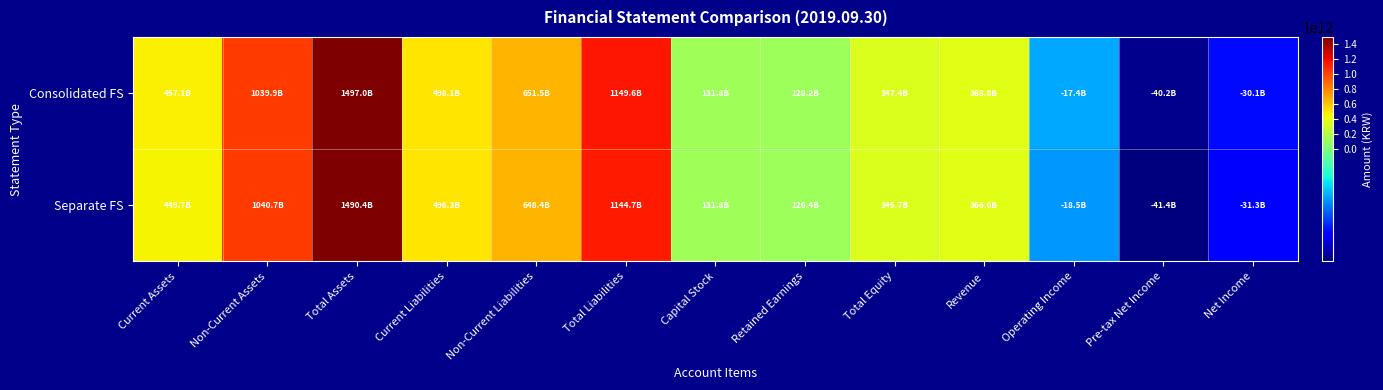

At which category does the chart reach its minimum across all series?

Pre-tax Net Income